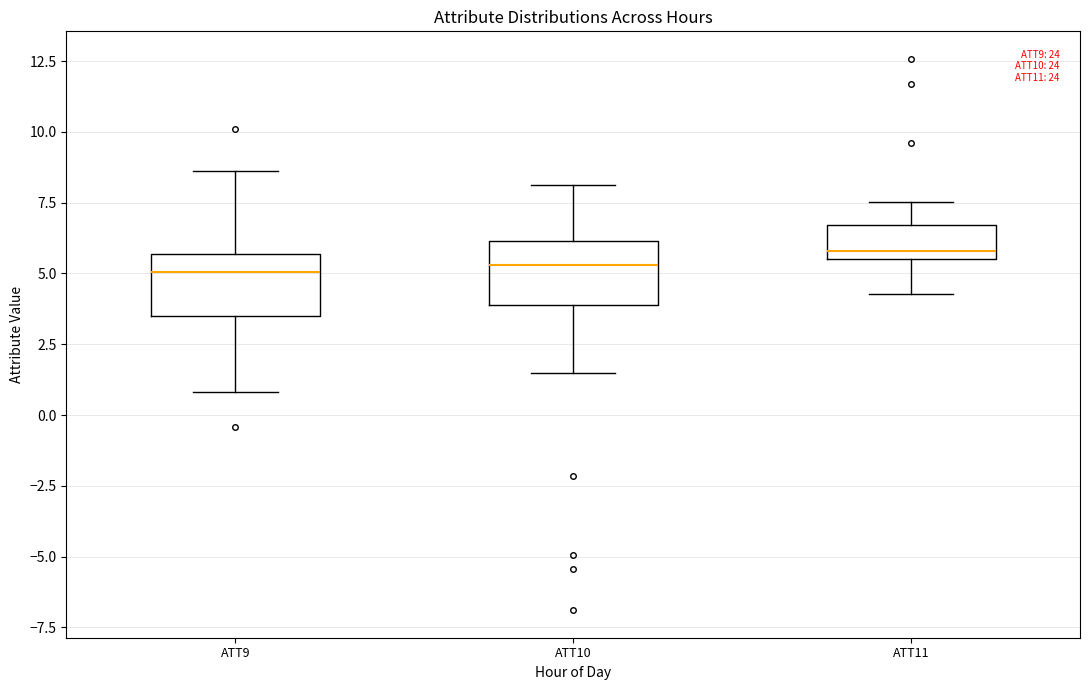

Reading left to right, read every box against the y-axis: the position of its median line, the range the box covers, and the ends of its whiskers. The values are not printed on the chart, so give them approximately, as read against the axis.

ATT9: median 5.0, box 3.5 to 5.5, whiskers 1.0 to 8.5
ATT10: median 5.5, box 4.0 to 6.0, whiskers 1.5 to 8.0
ATT11: median 6.0, box 5.5 to 6.5, whiskers 4.5 to 7.5